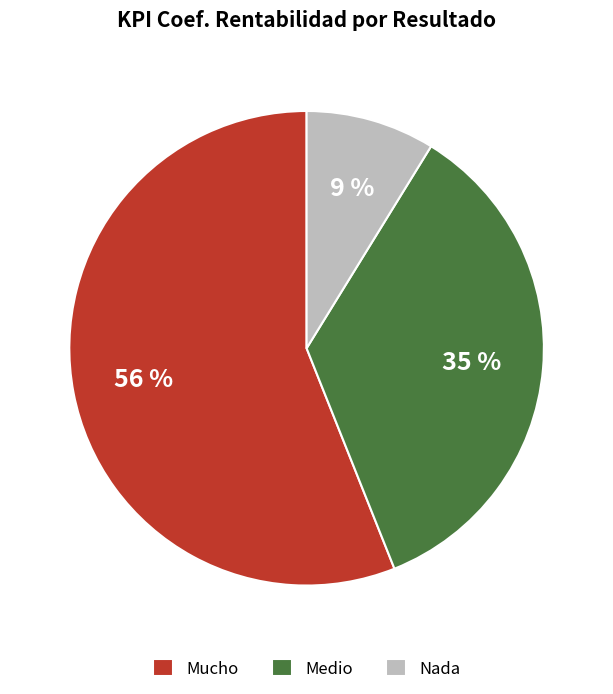

To the nearest percent, what is the difference between the largest and smallest slice percentages?

47%